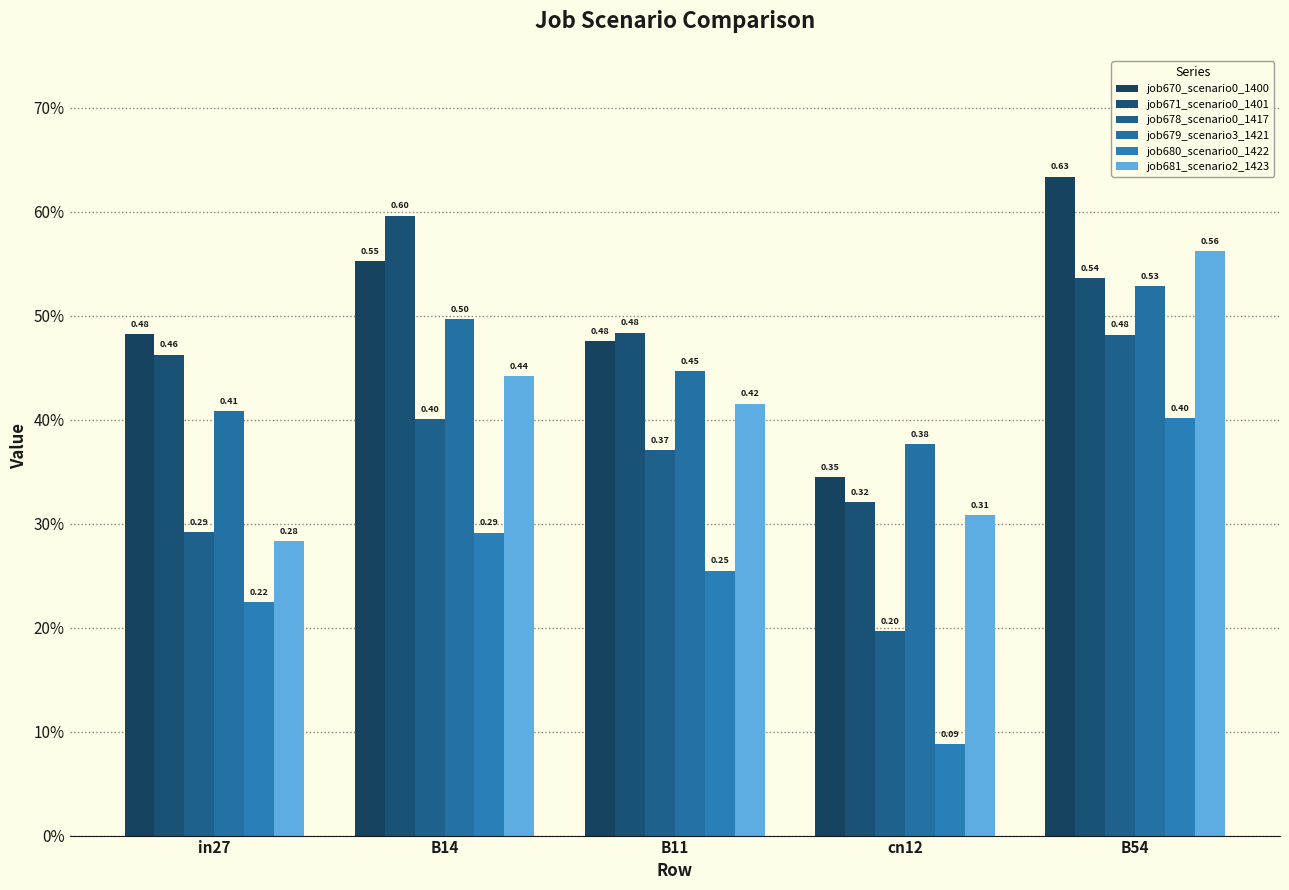

What is the minimum value shown in the chart?

0.1